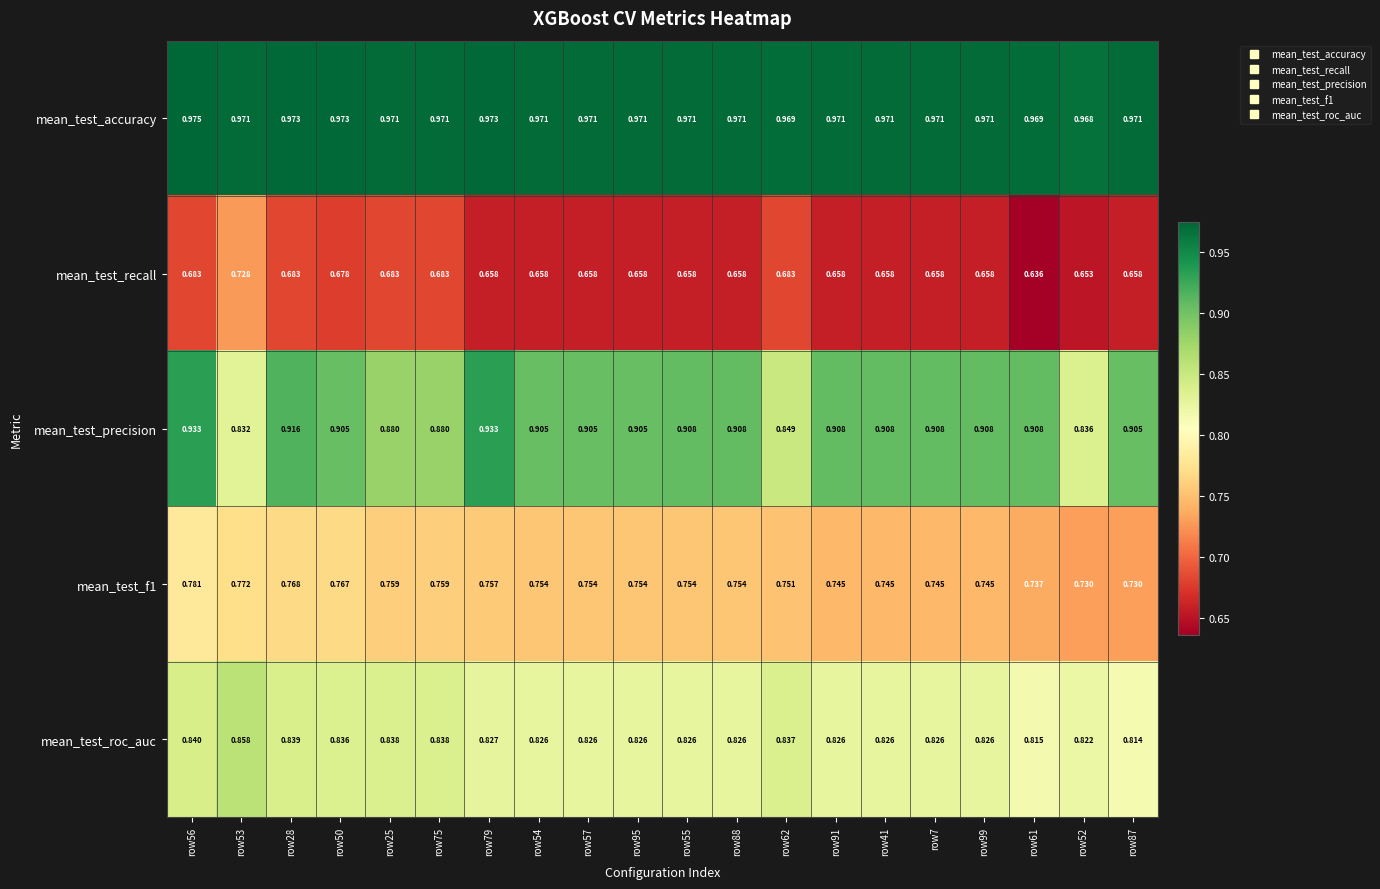

Which series has the widest spread of values?

mean_test_precision